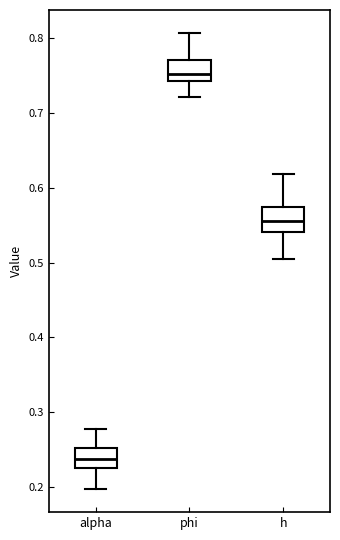

Which box's median line is the highest?

phi